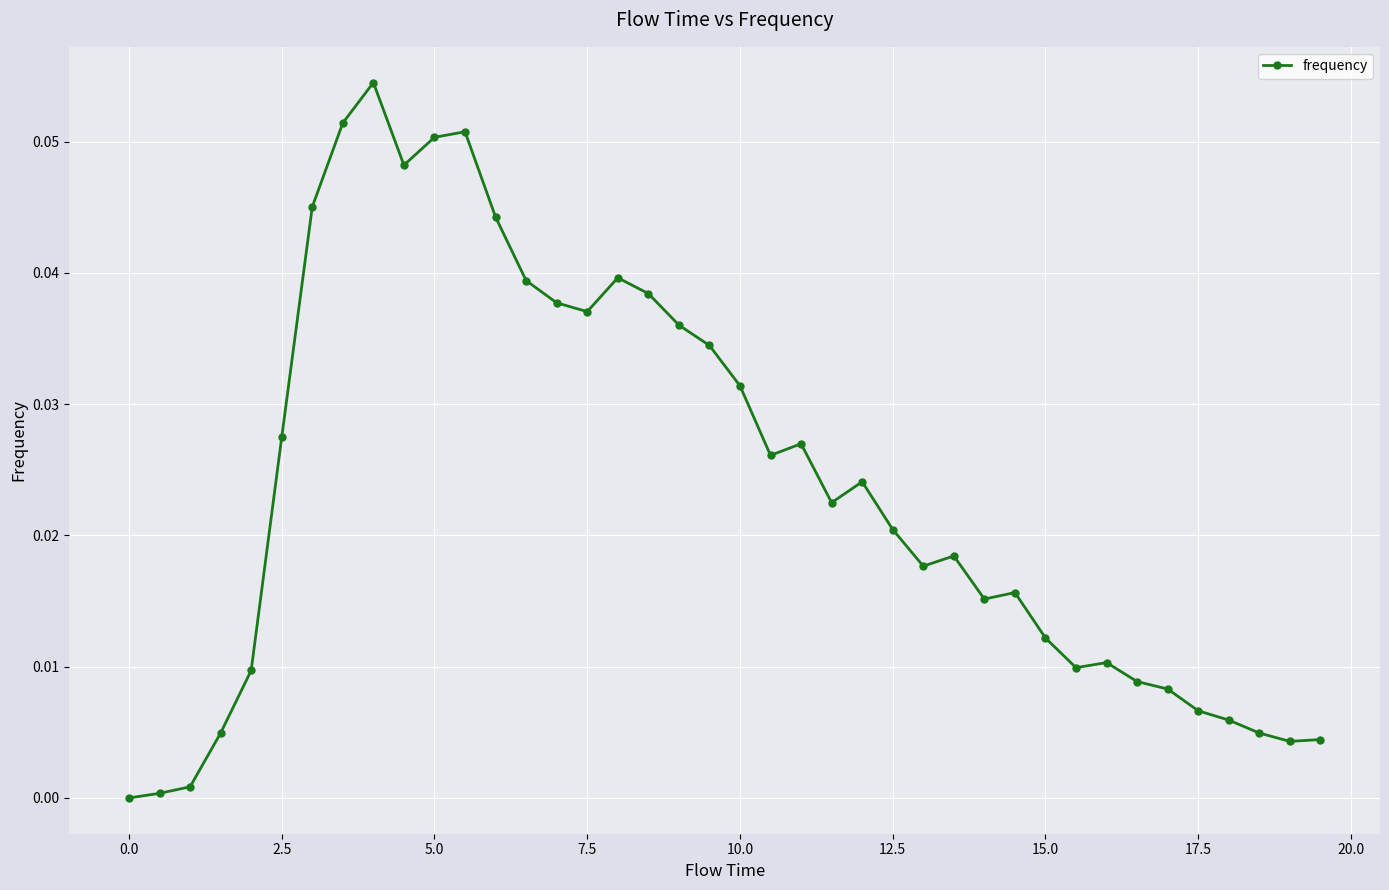

What is the sum of all values?

0.9